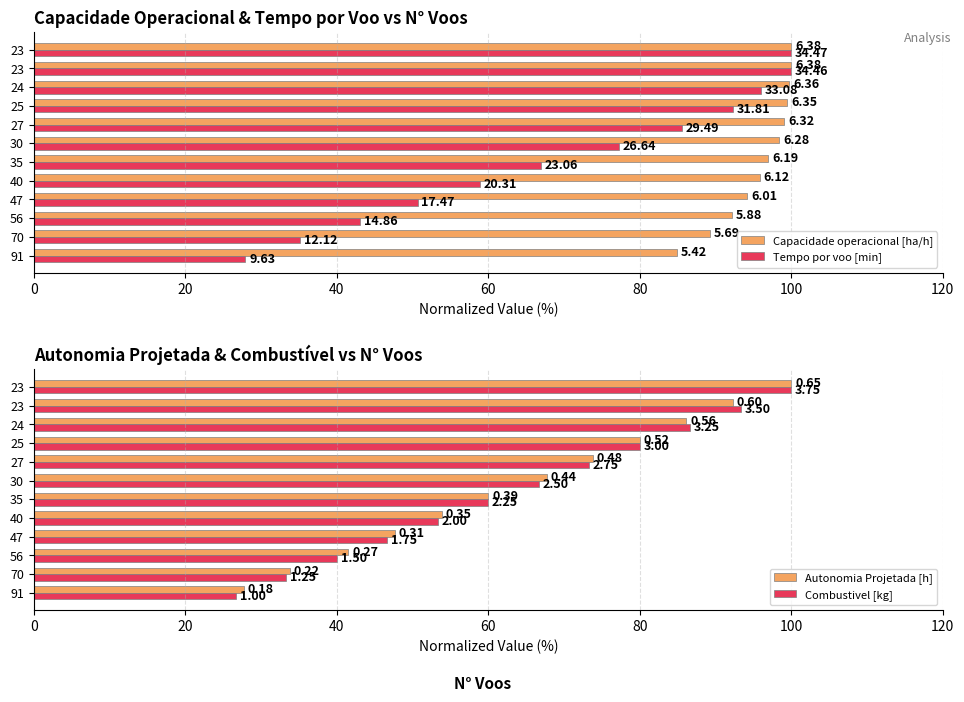

Does the chart contain any negative values?

No